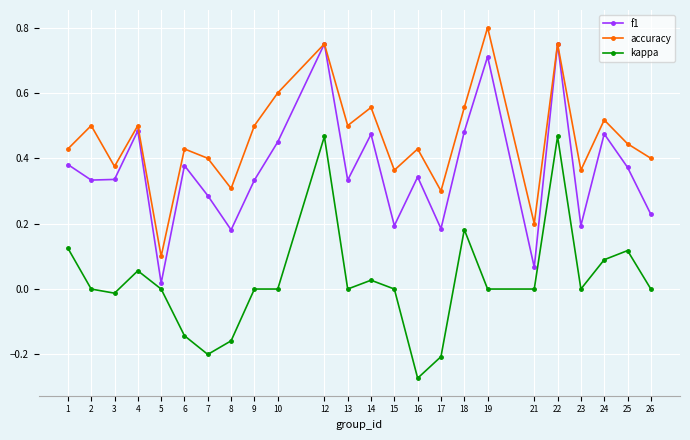

Is it true that accuracy equals 0.1 at 7?

False